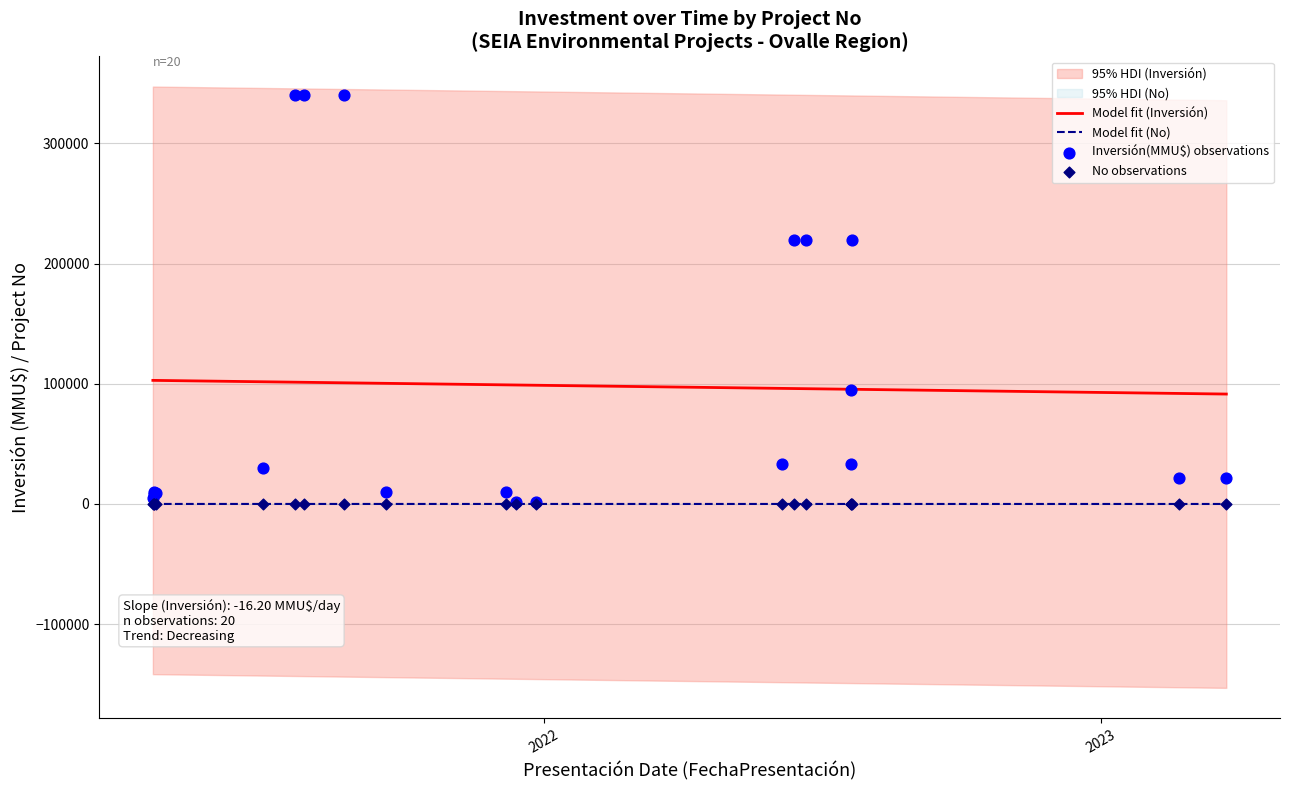

True or false: Model fit (Inversión) and Model fit (No) intersect in this chart.

False